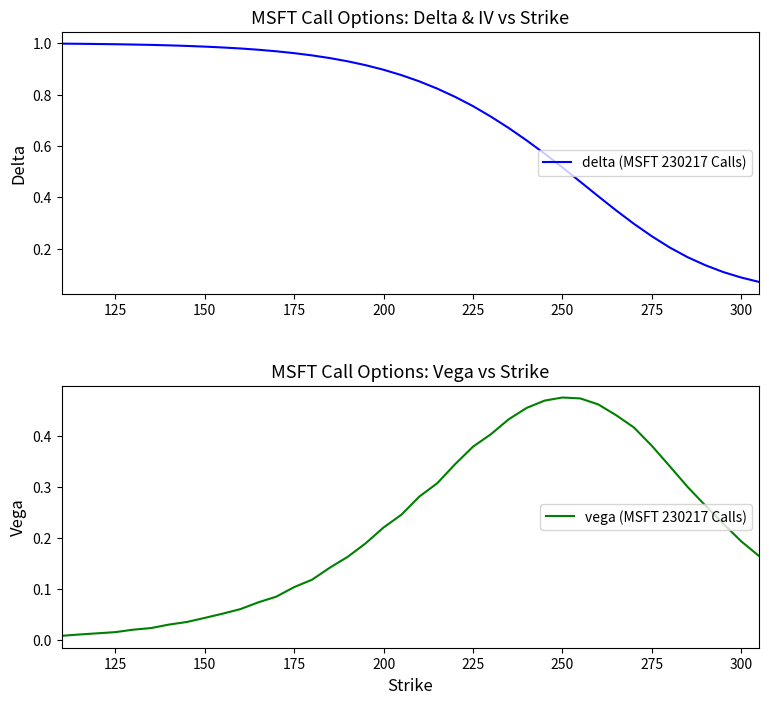

What is the difference between the maximum and minimum values in the vega (MSFT 230217 Calls) series?

0.5